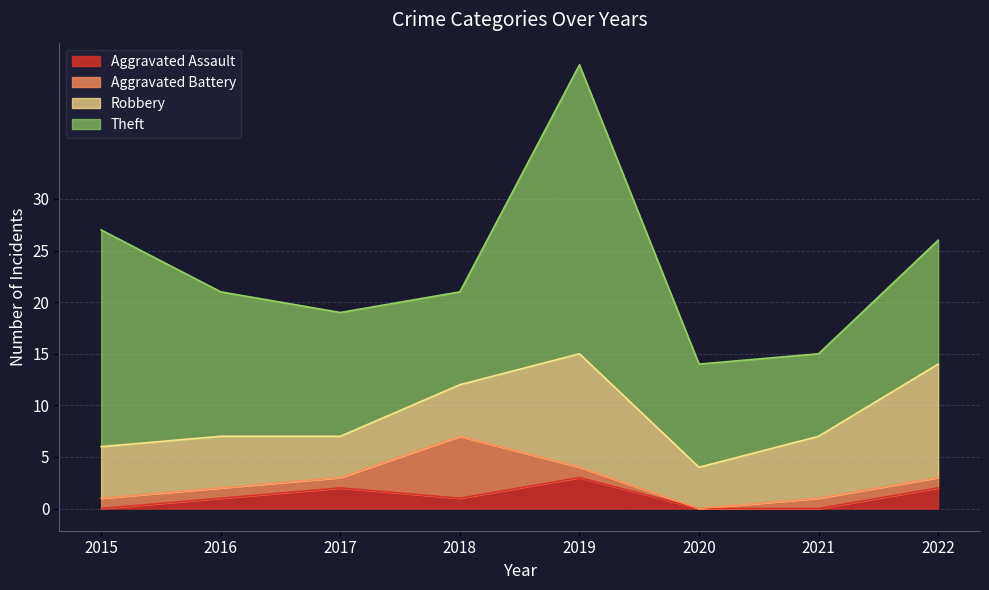

In Aggravated Assault, how many points are higher than both neighbors (excluding endpoints)?

2